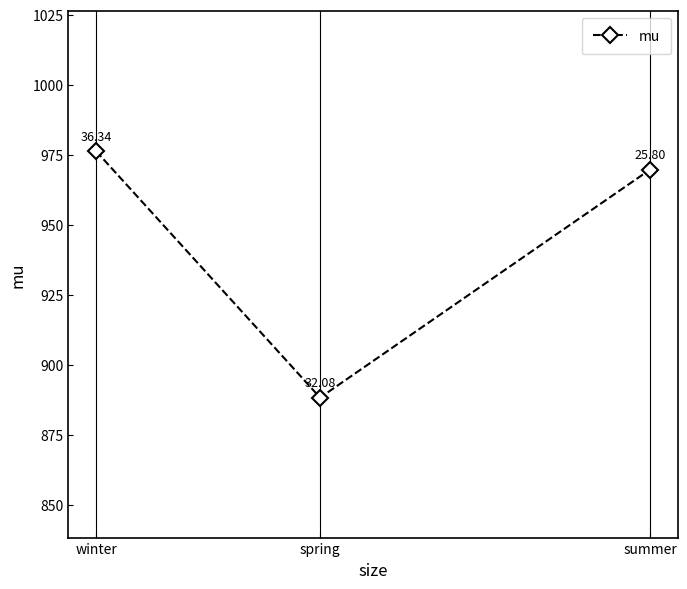

What is the label of the 3rd point from the right?

winter